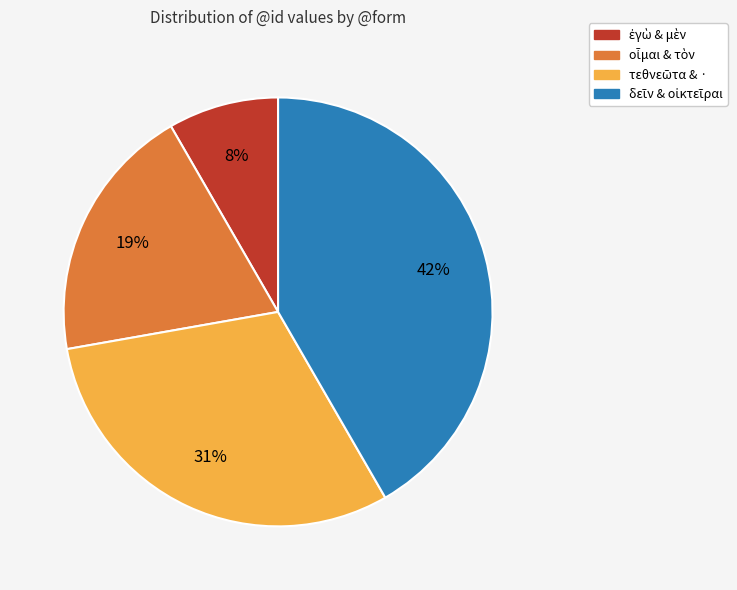

Is there any slice that represents more than half of the pie?

No